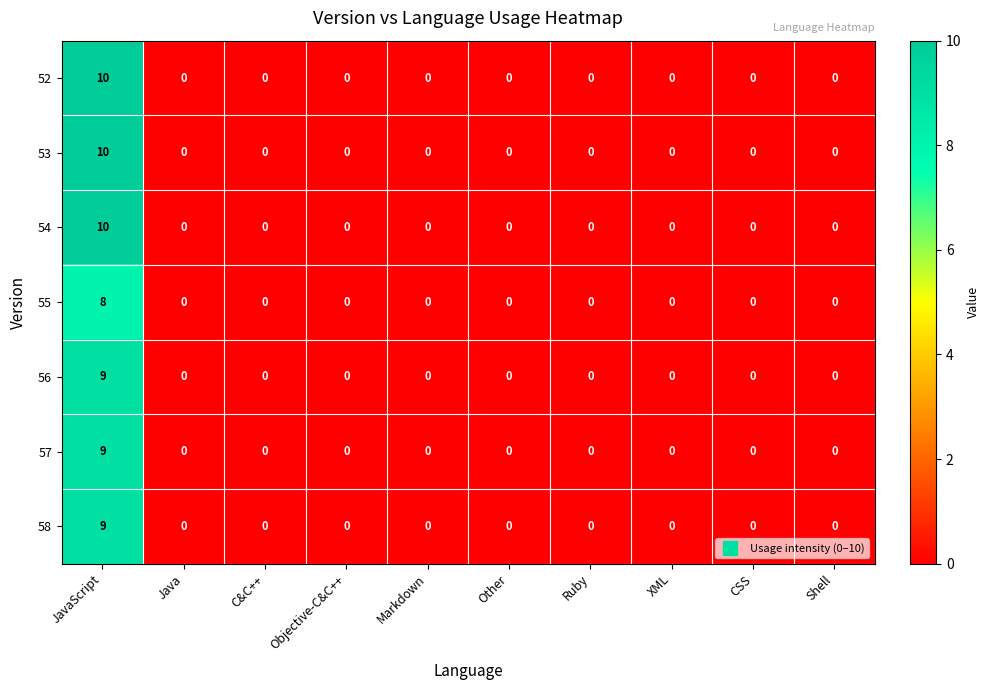

Which label corresponds to the largest value in the chart?

JavaScript